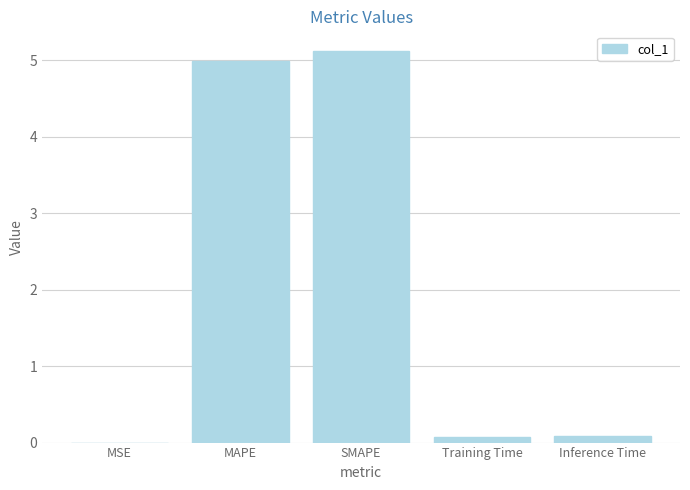

What is the change in value from SMAPE to Training Time?

-5.0